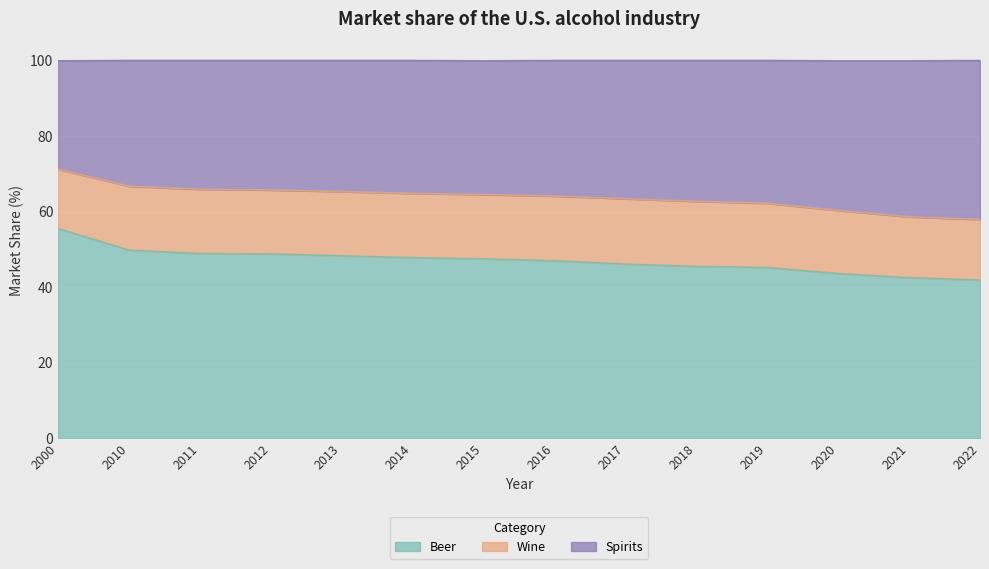

How many values in the Beer series are below 47?

6